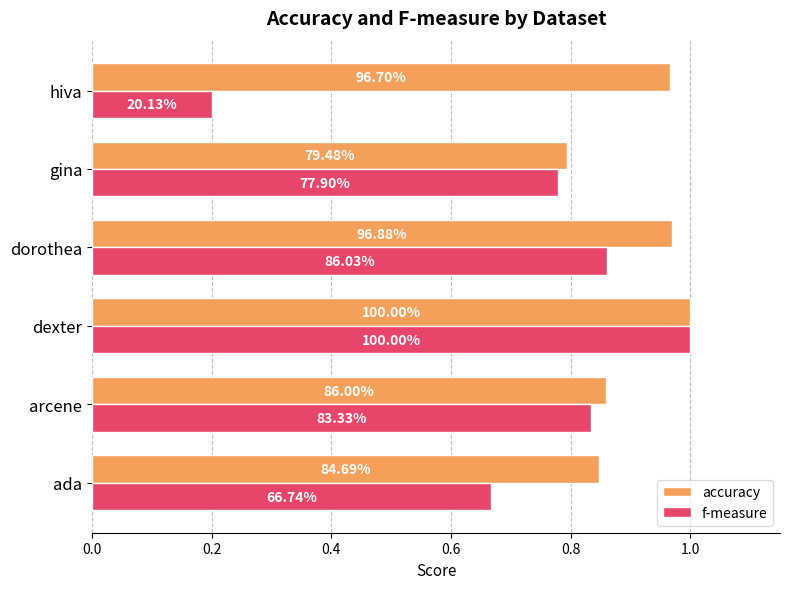

At how many categories does at least one series exceed 0?

6